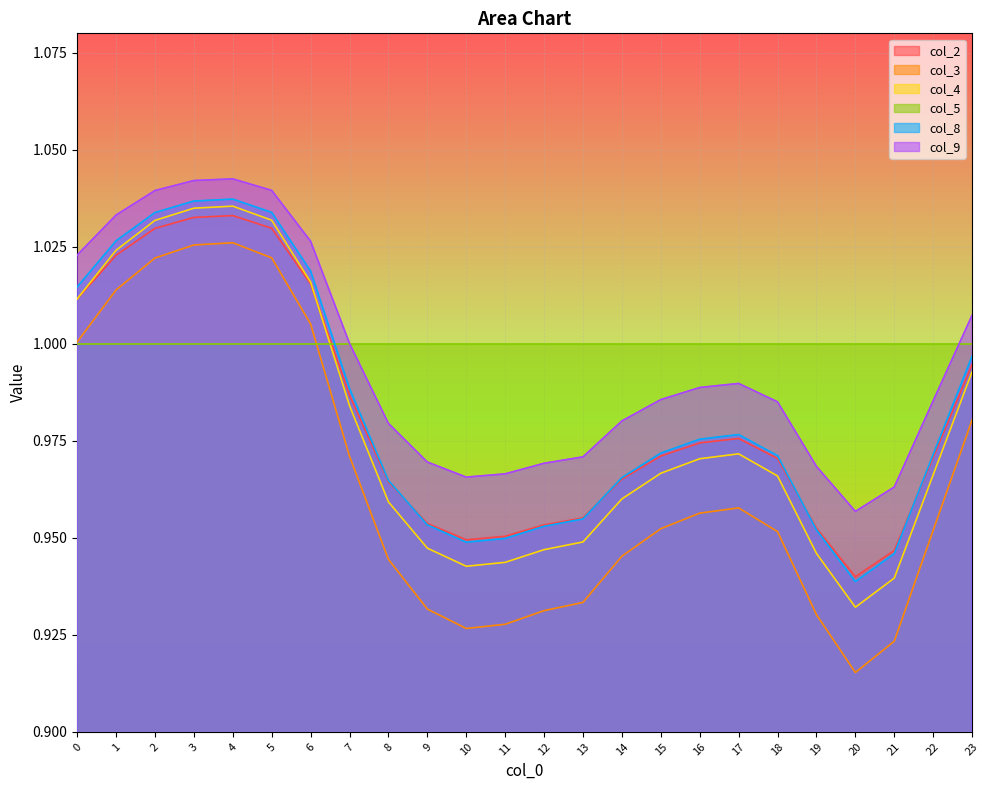

The col_9 series shows 1.7 at 16. True or false?

False